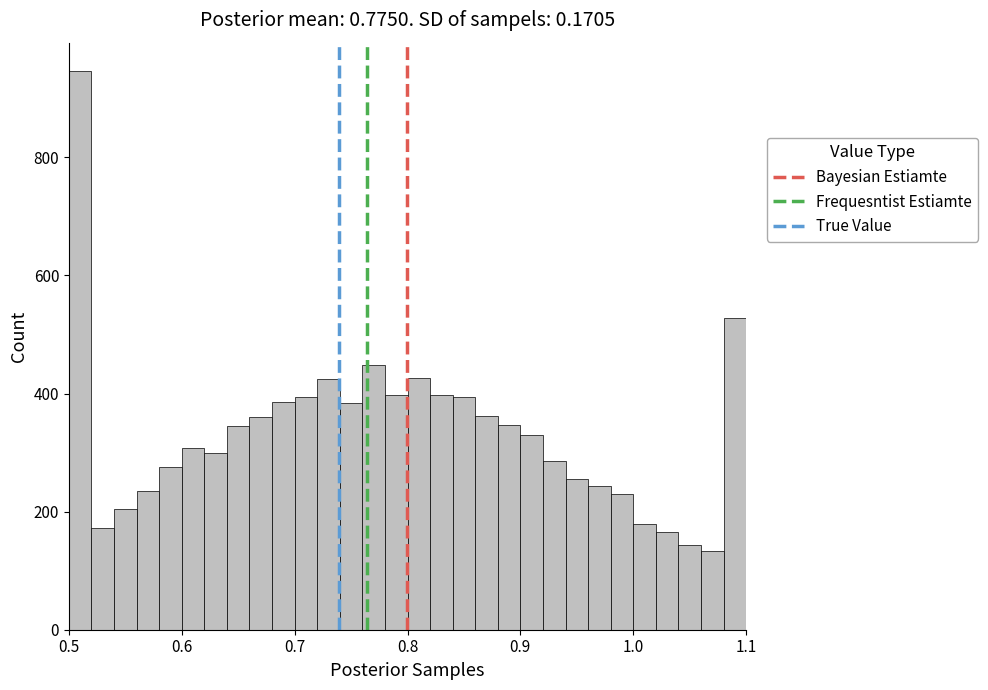

Around what value on the x-axis is the tallest bar? Give the approximate position of its centre, as read against the axis.

0.51